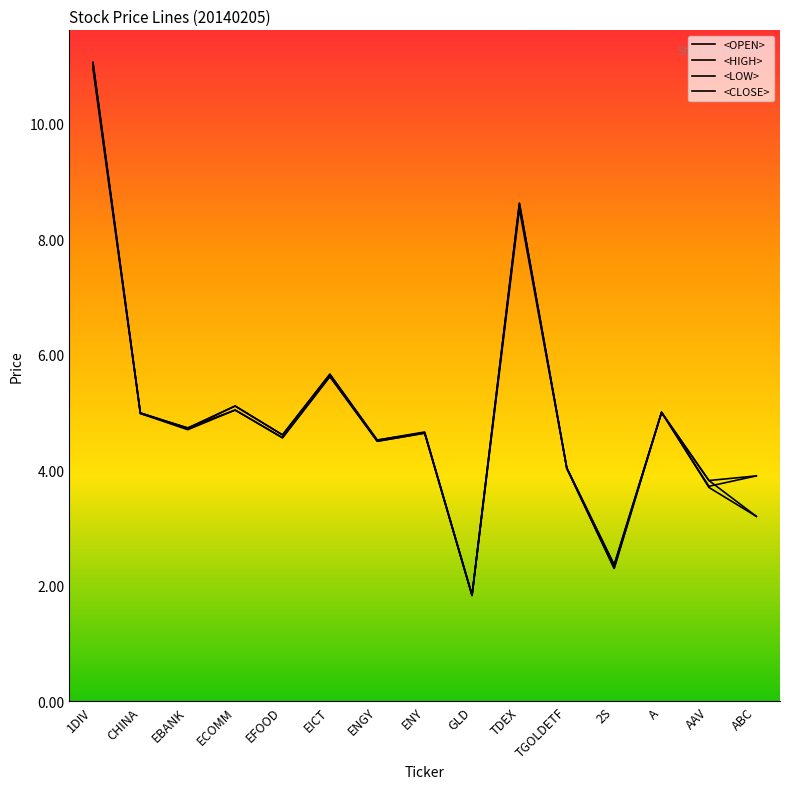

Does the chart have visible grid lines?

No